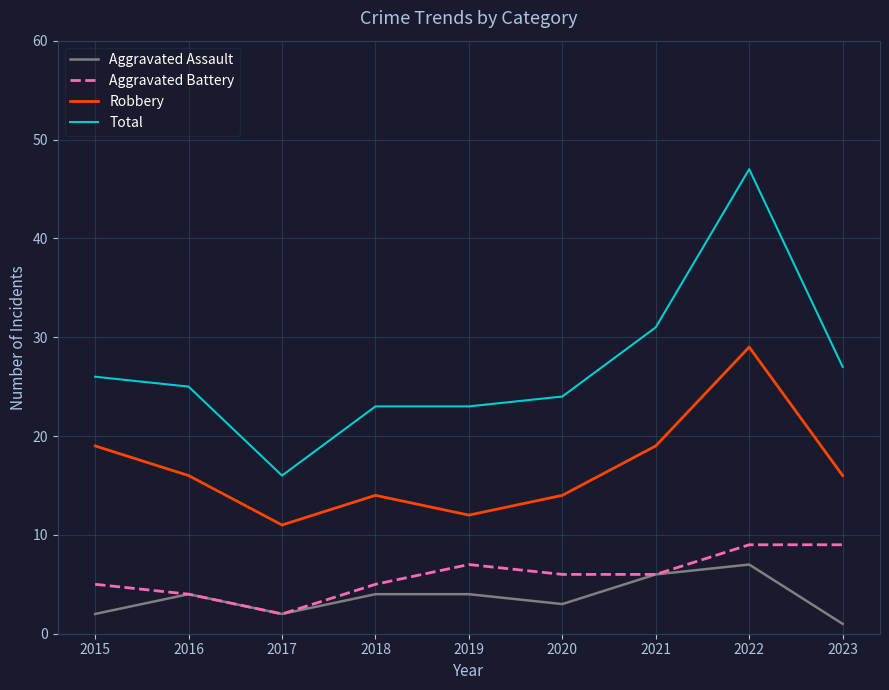

The value of Robbery at 2018 is 20. True or false?

False